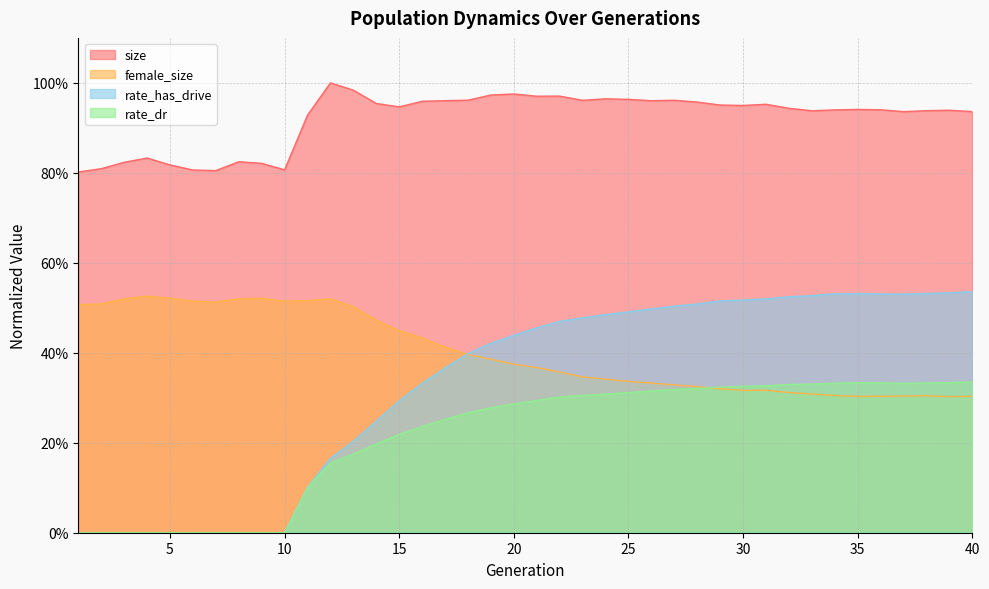

At which category does the chart reach its minimum across all series?

1